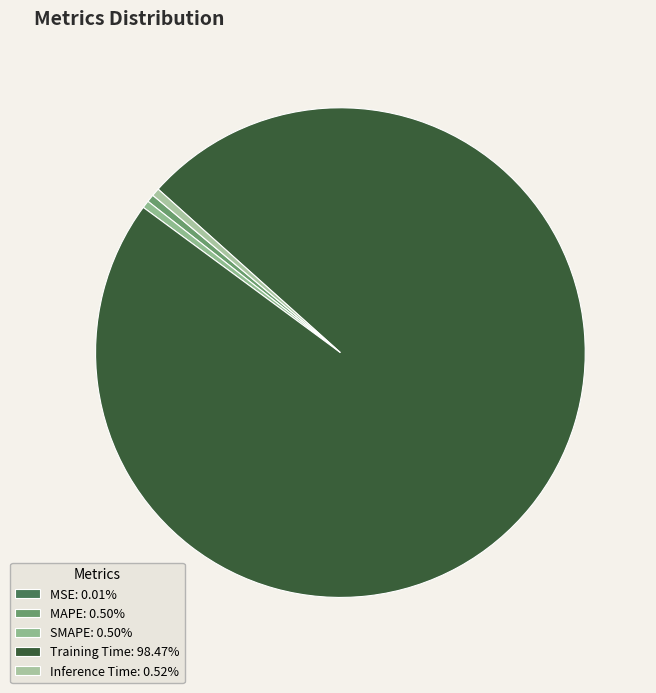

True or false: MAPE accounts for 1% of the total.

True